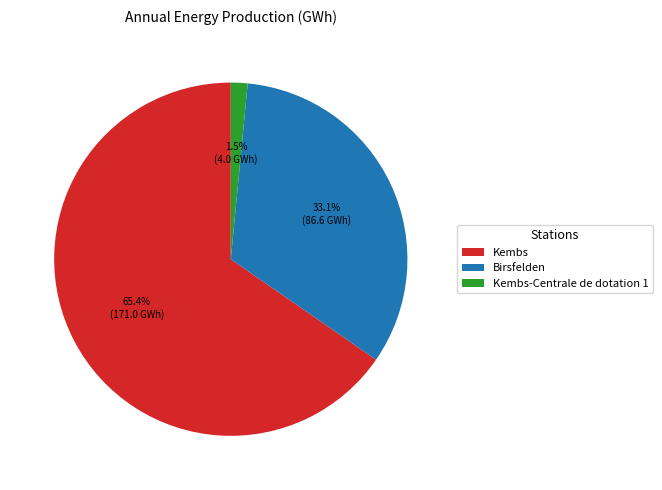

The Kembs slice represents 54% of the pie. True or false?

False